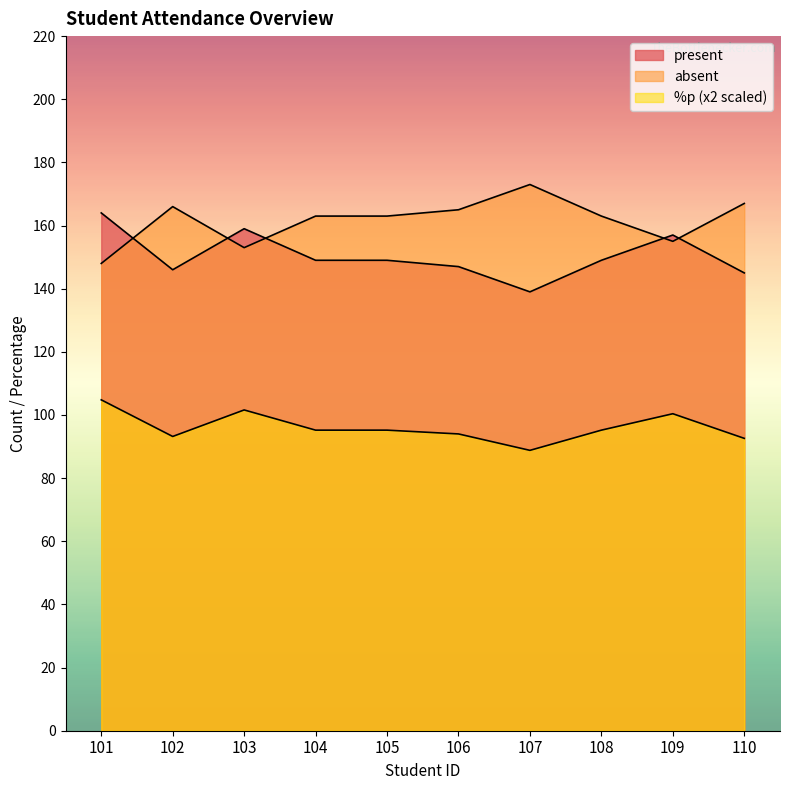

Does the chart have visible grid lines?

No